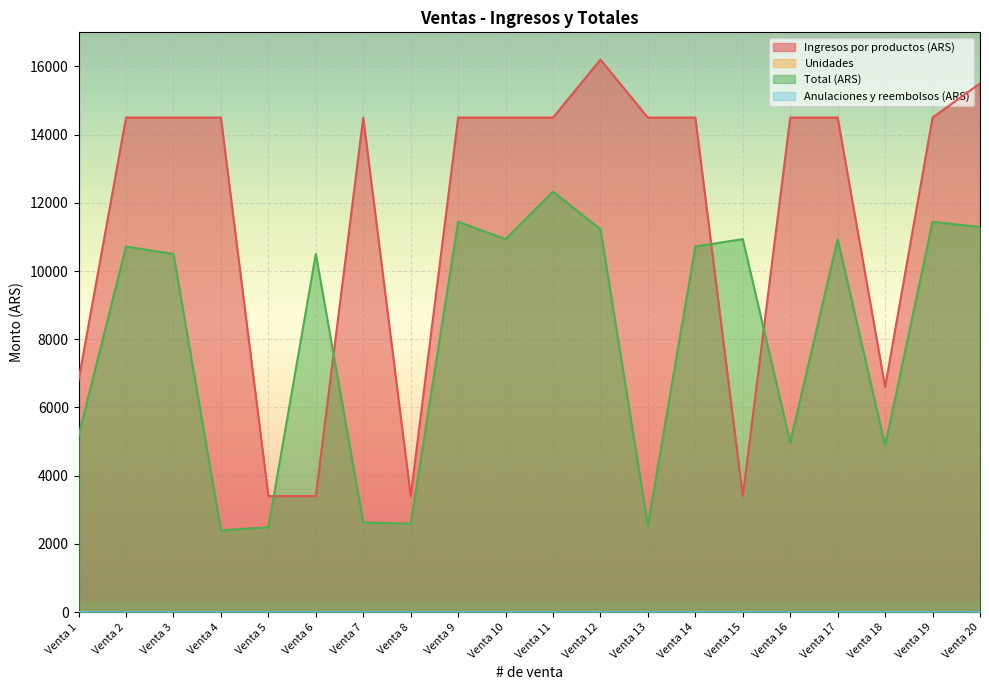

Which series has the widest spread of values?

Ingresos por productos (ARS)